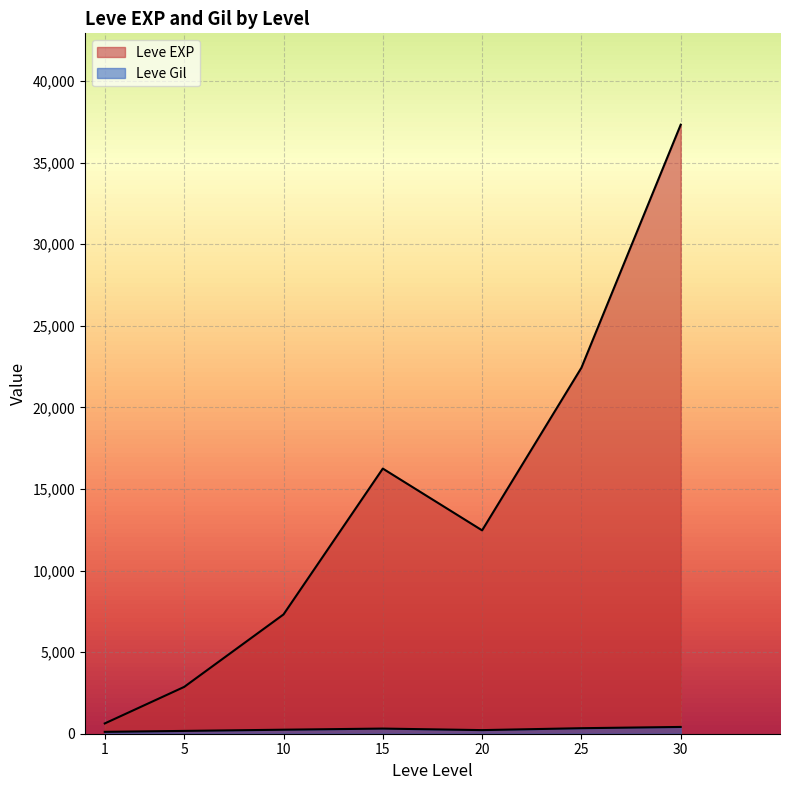

Is it true that Leve Gil equals 203 at 5?

False